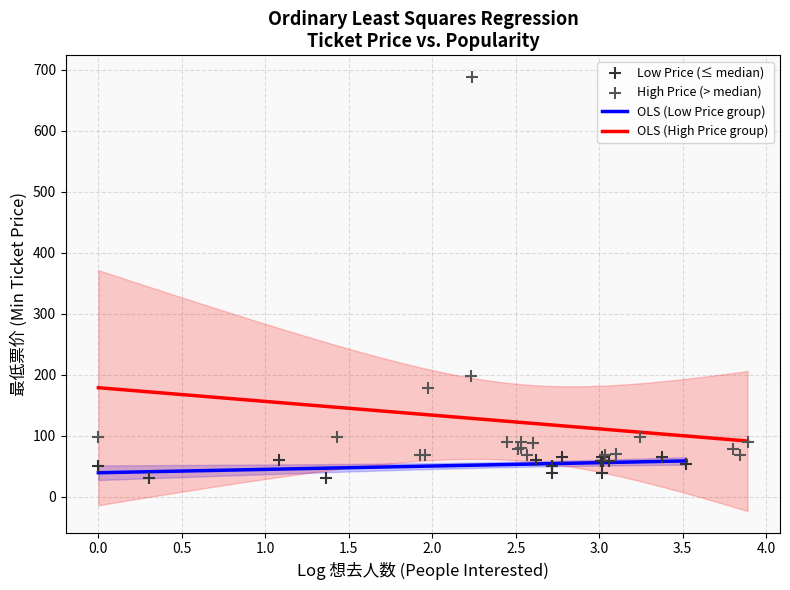

Which series reaches the minimum Y coordinate?

Low Price (≤ median)